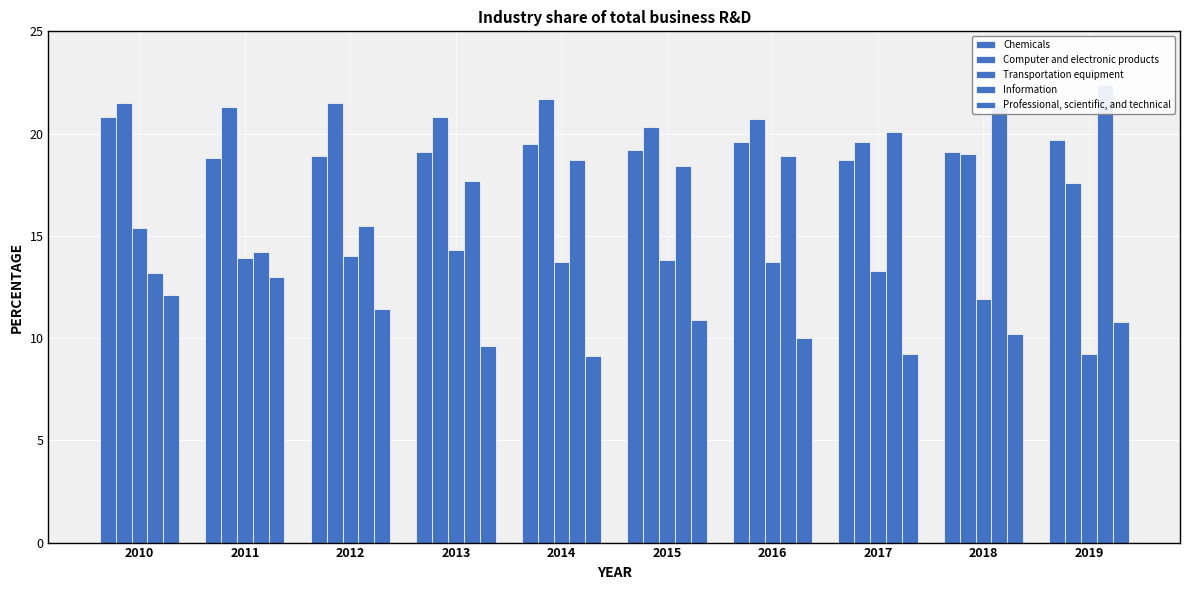

What are all the series names shown in the legend?

Chemicals, Computer and electronic products, Transportation equipment, Information, Professional, scientific, and technical